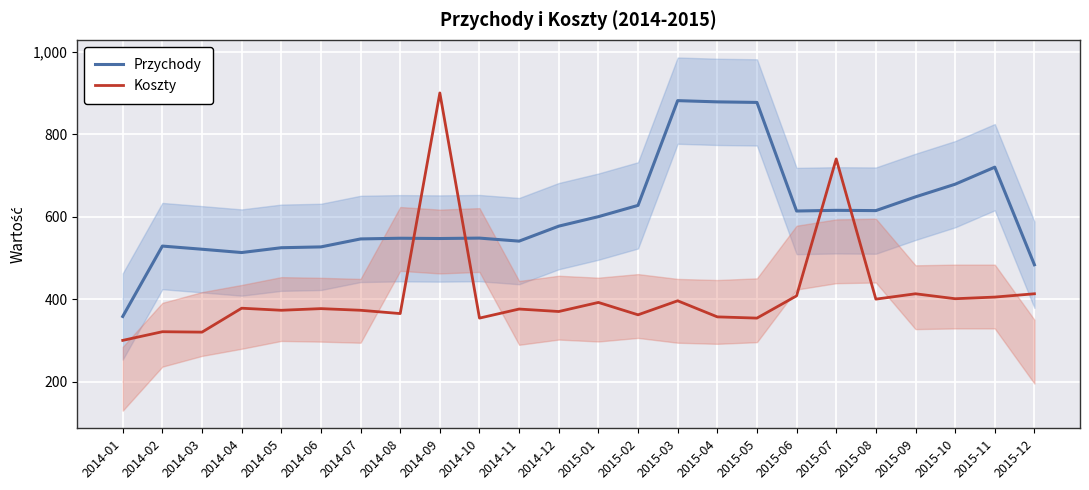

How many intersections are there between Przychody and Koszty?

4